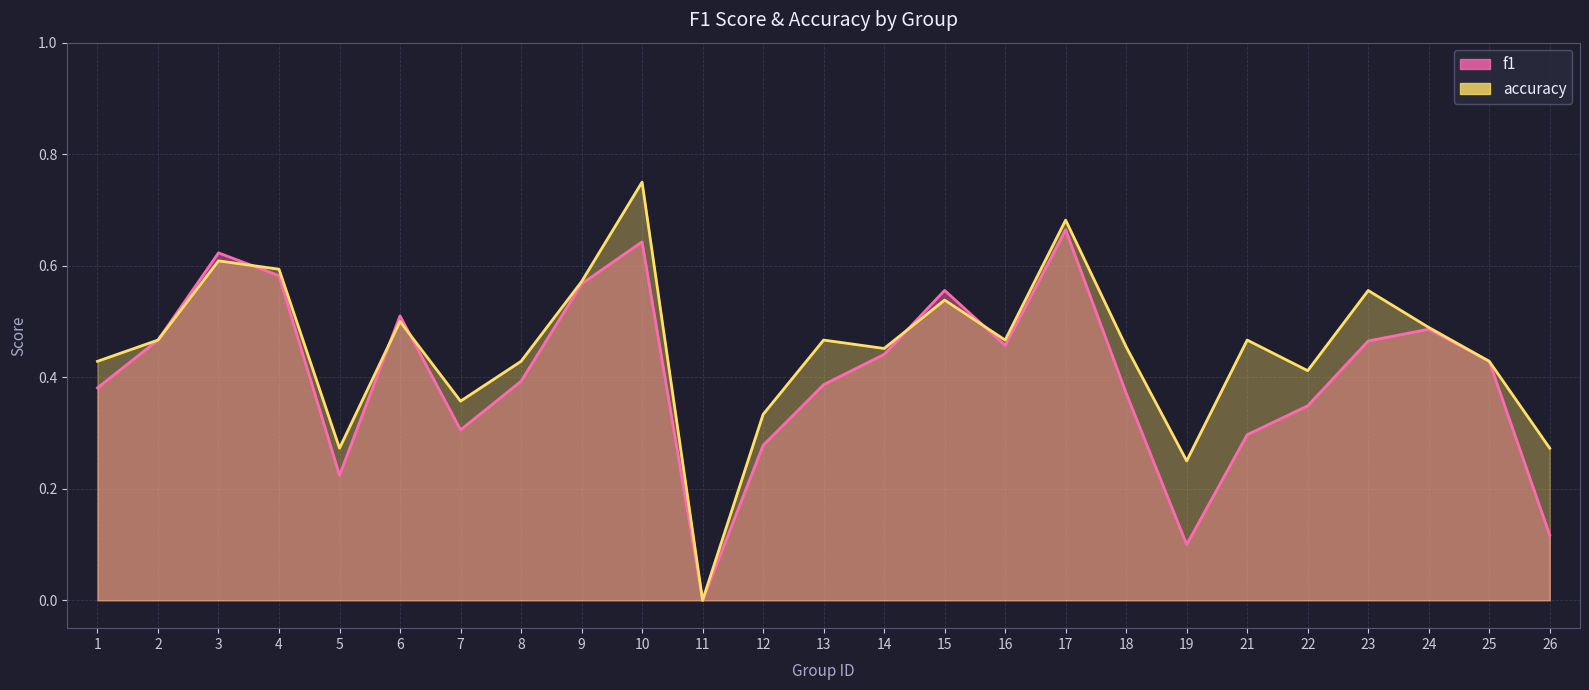

Is the value of accuracy at 7 greater than the value of f1 at 6?

No